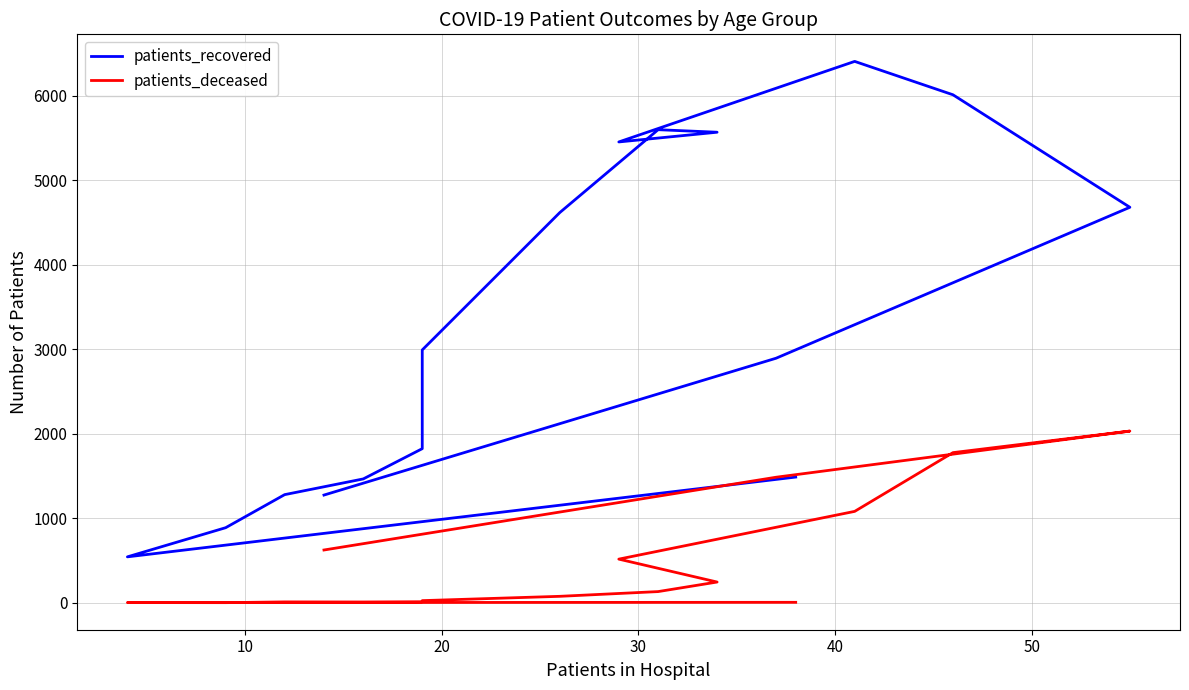

In patients_recovered, how many points are lower than both neighbors (excluding endpoints)?

2